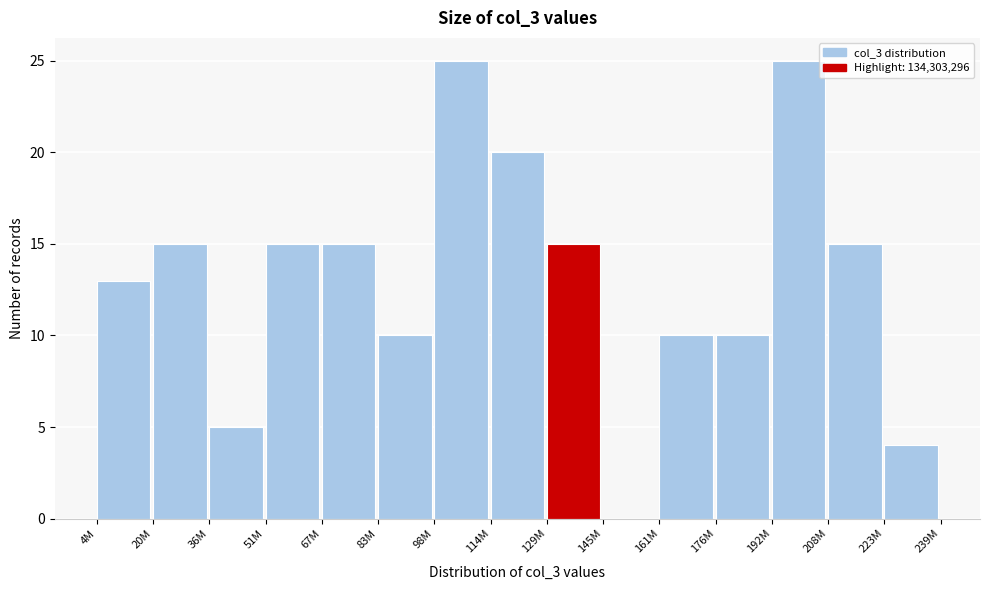

Reading left to right, list all the values displayed in this chart.

4M=13	20M=15	36M=5	51M=15	67M=15	83M=10	98M=25	114M=20	129M=15	145M=0	161M=10	176M=10	192M=25	208M=15	223M=4